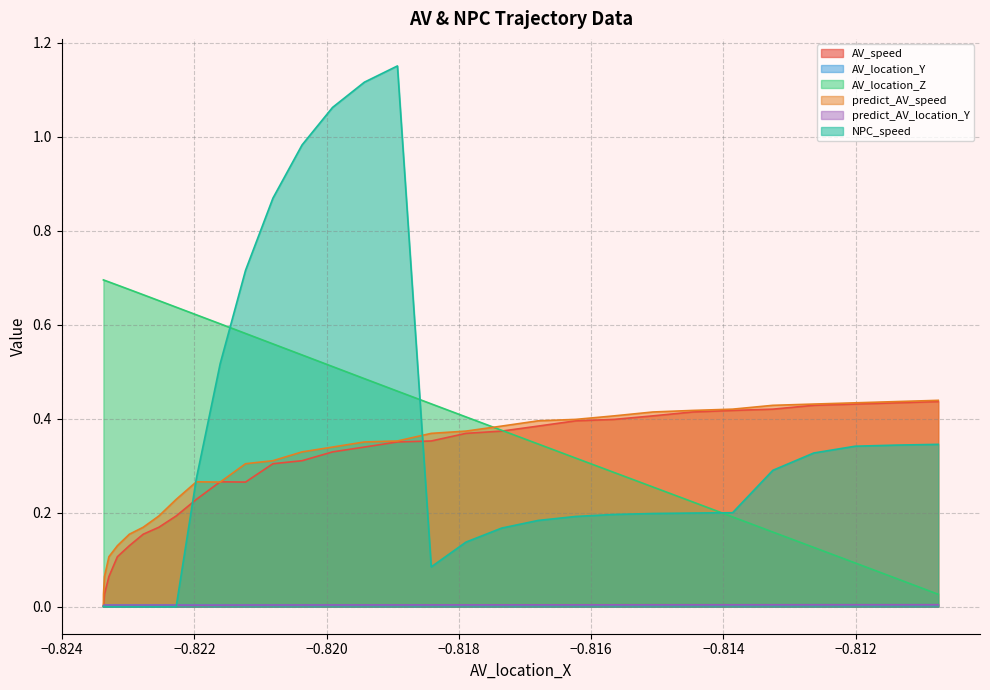

What is the maximum value shown in the chart?

1.2